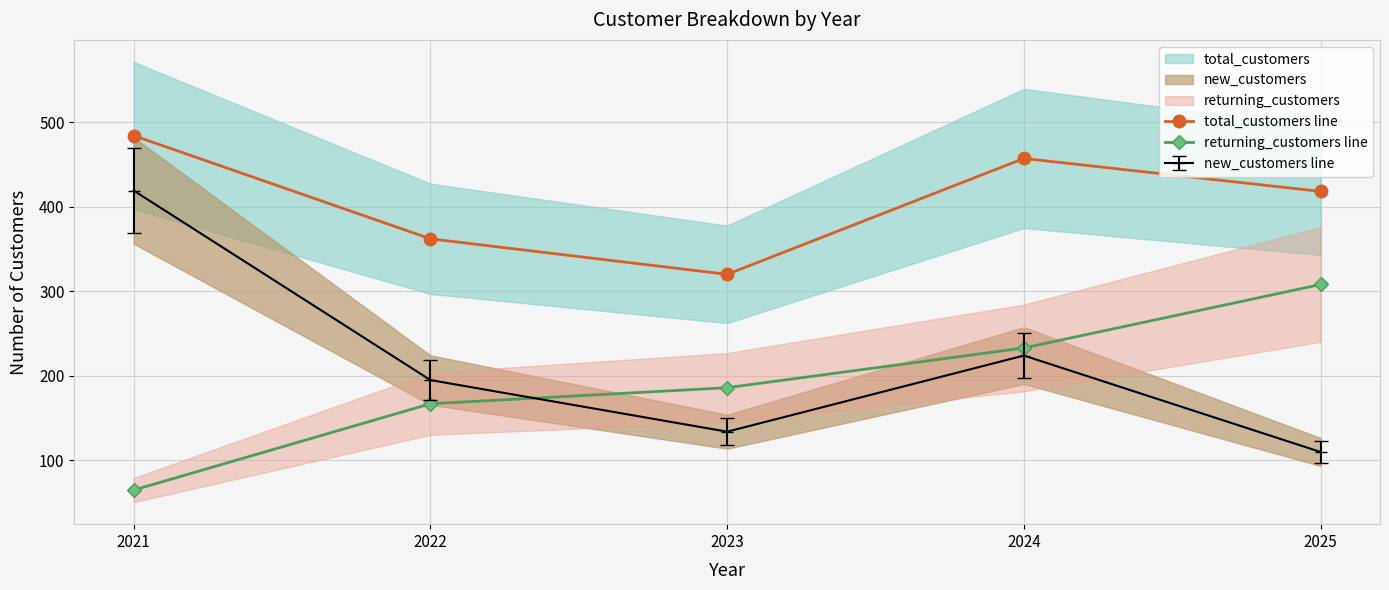

True or false: returning_customers line has a value of 65 at 2021.

True